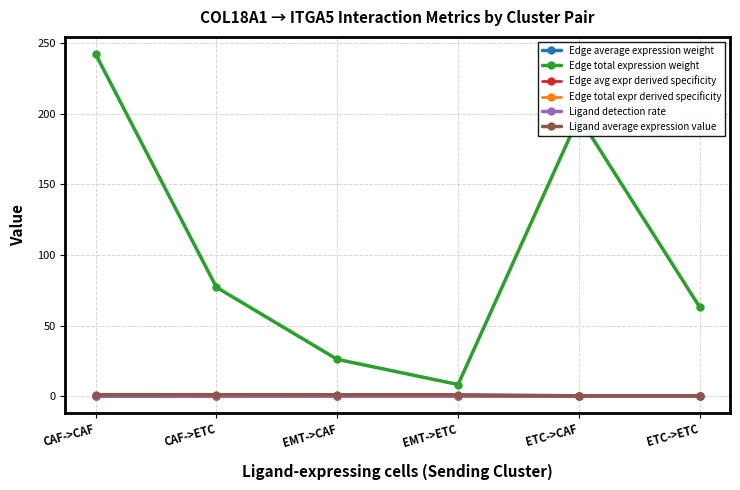

Which label corresponds to the largest value in the chart?

CAF->CAF